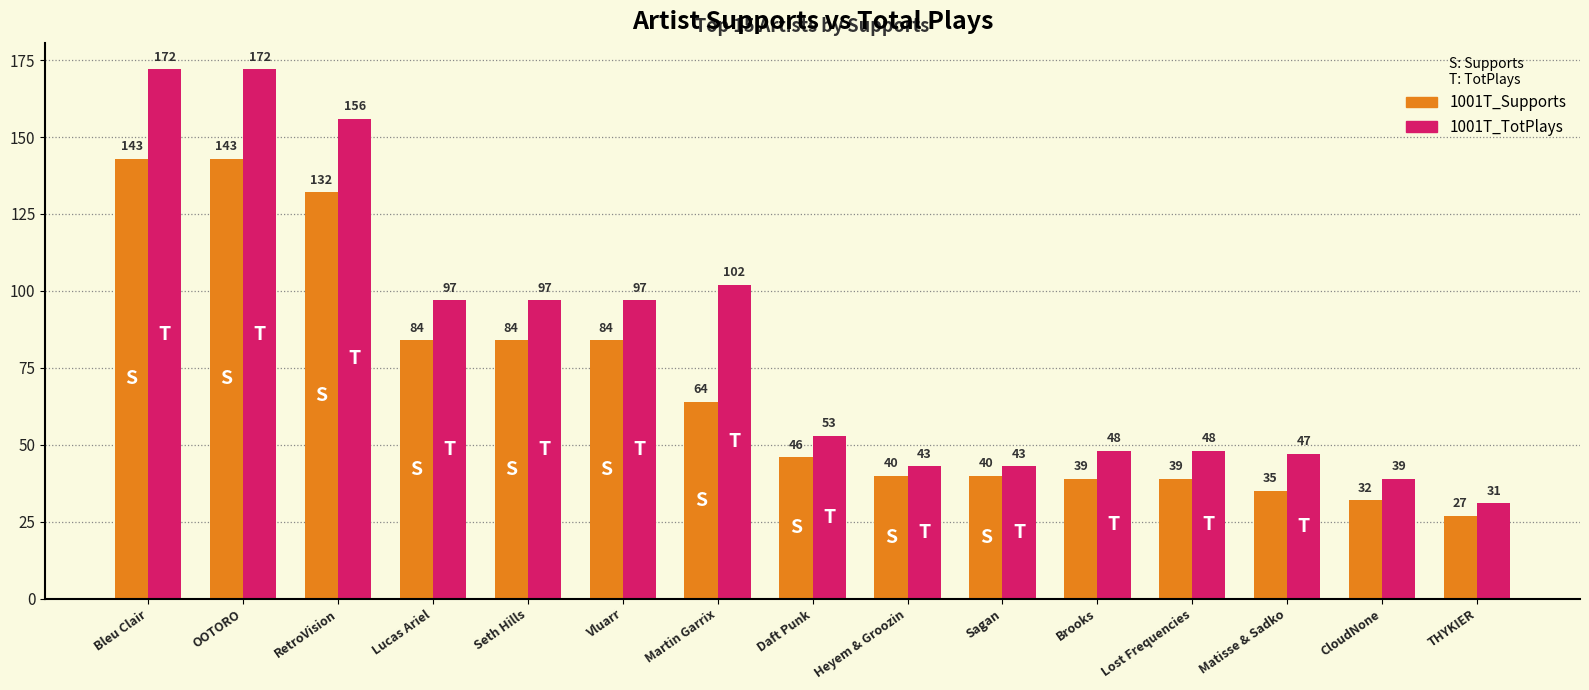

What is the greatest value displayed?

172